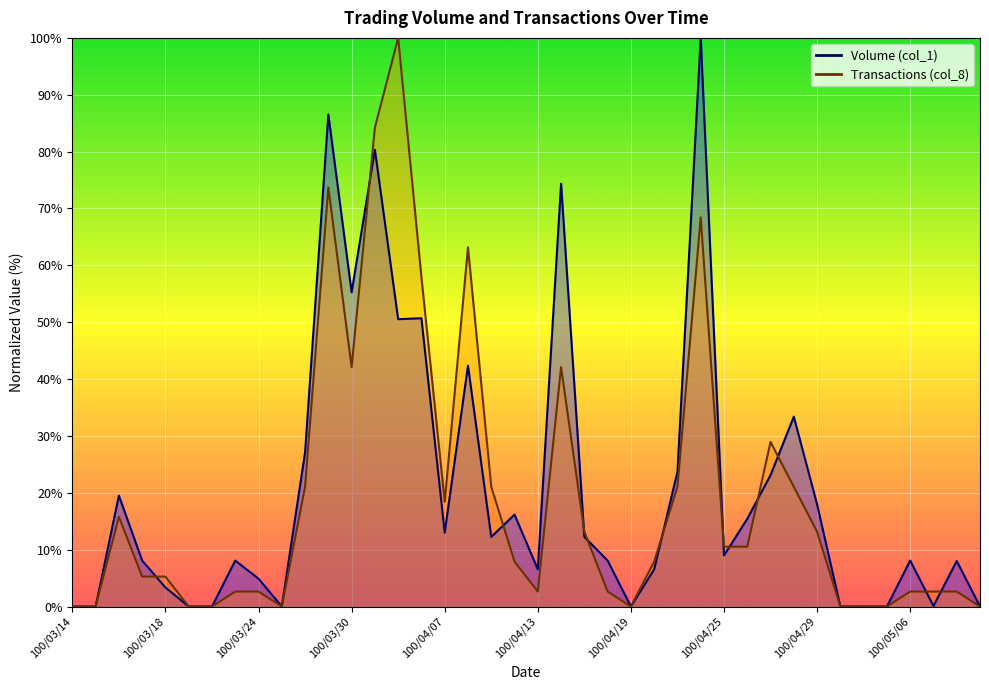

Which category has the highest value across all series?

100/04/22